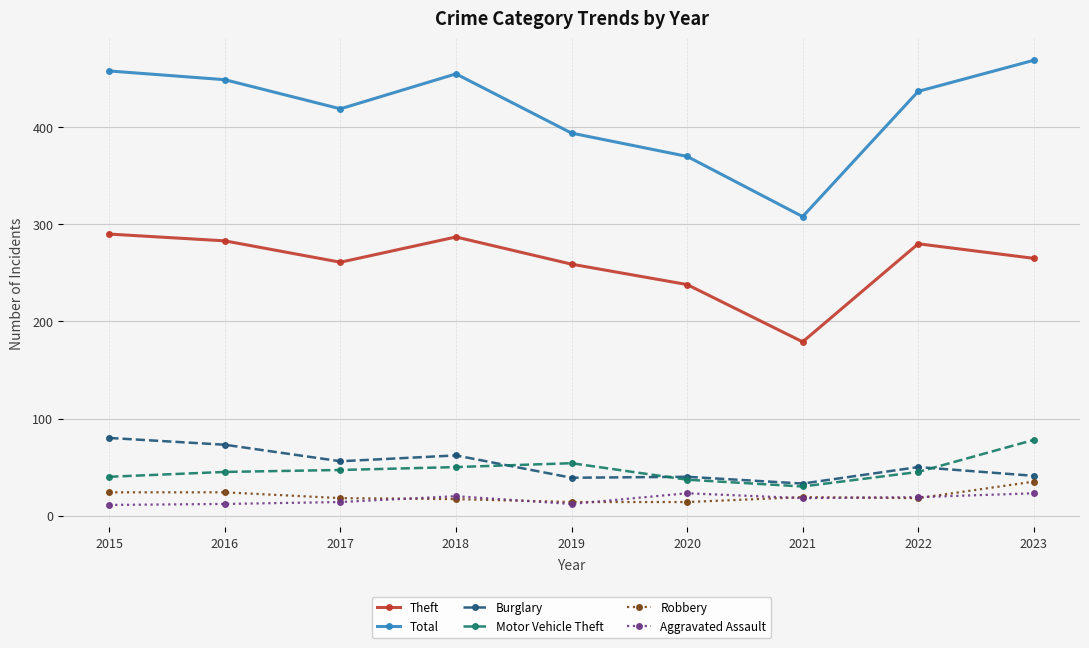

True or false: Theft has more than 0 interior local peaks.

True